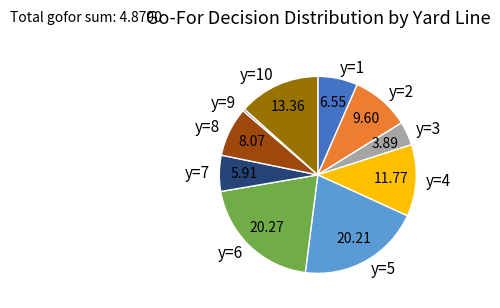

Does y=3 account for over 50% of the chart?

No